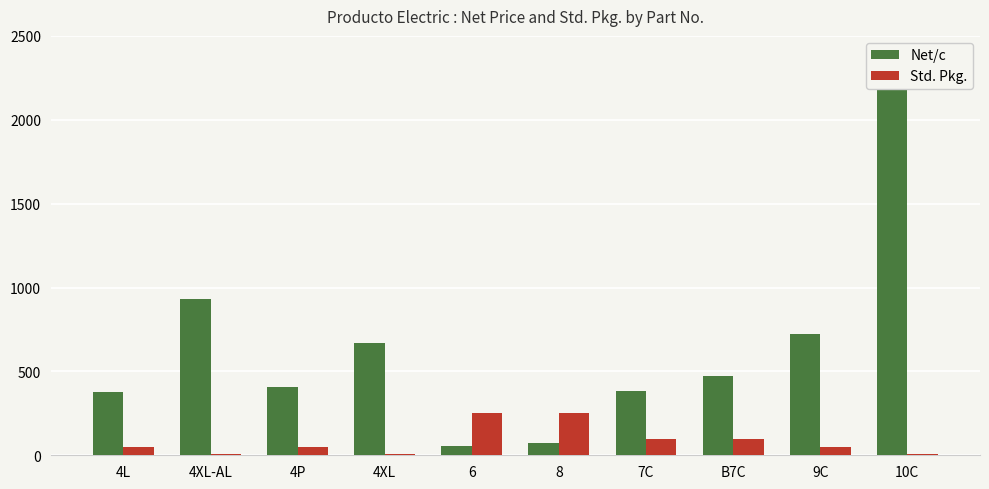

Does the chart contain stacked bars?

No